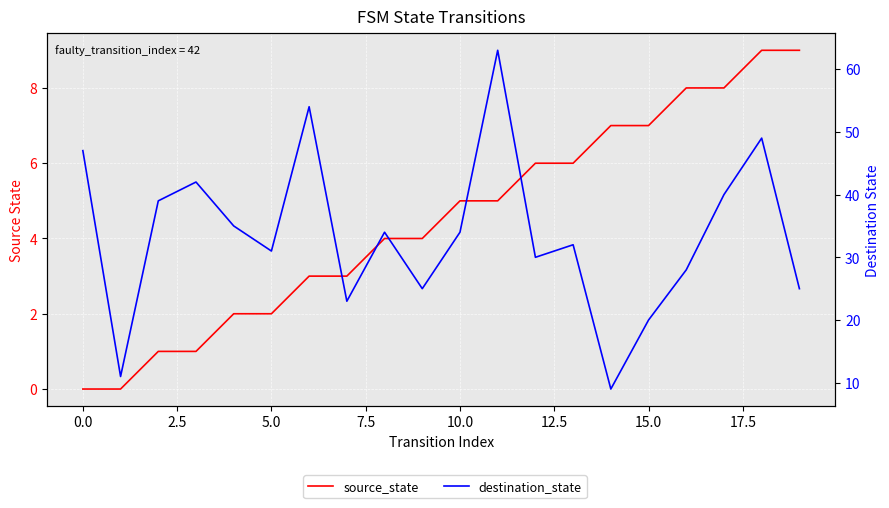

Which label corresponds to the largest value in the chart?

11